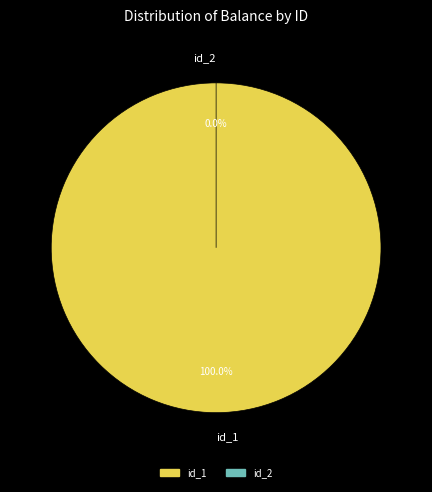

Is the sum of id_2 and id_1 greater than half?

Yes